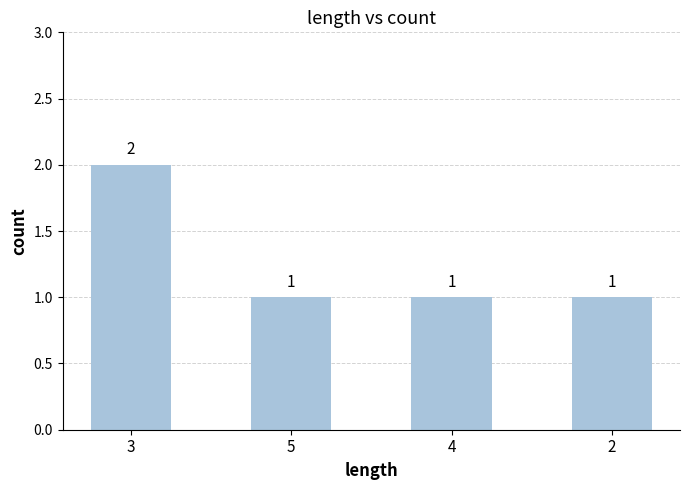

Reading left to right, what are all the values shown in this chart?

2	1	1	1